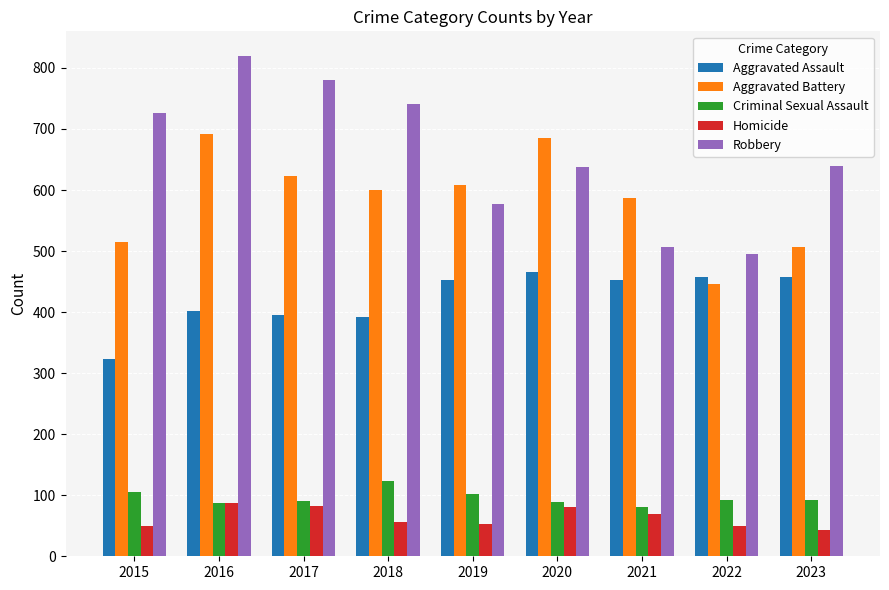

At which category is the sum across all series the highest?

2016